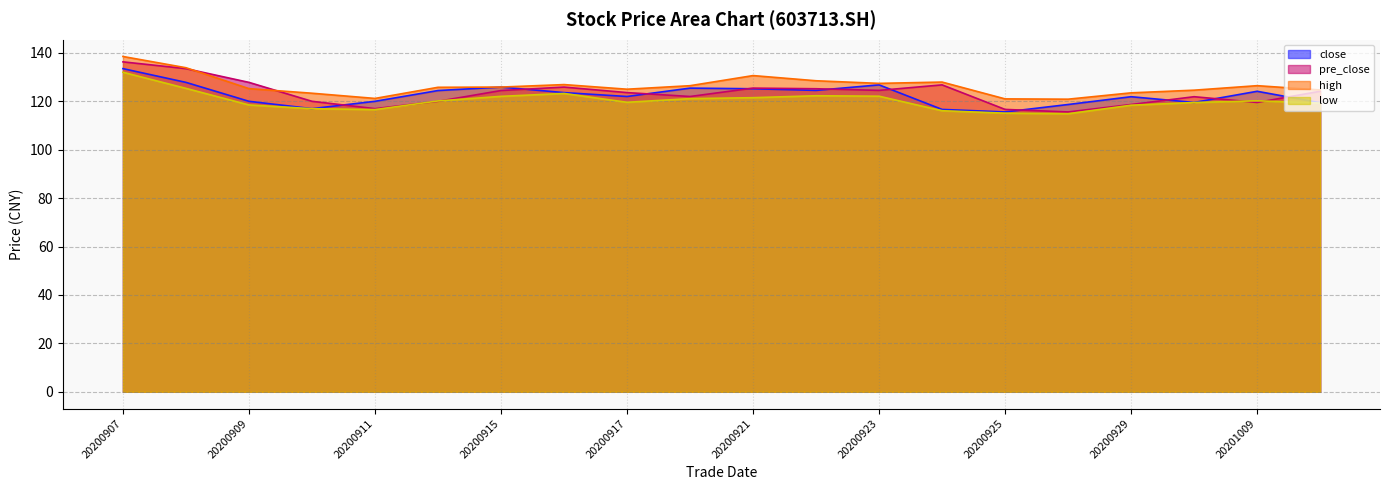

Rank the series by their maximum value, from lowest to highest.

low, close, pre_close, high